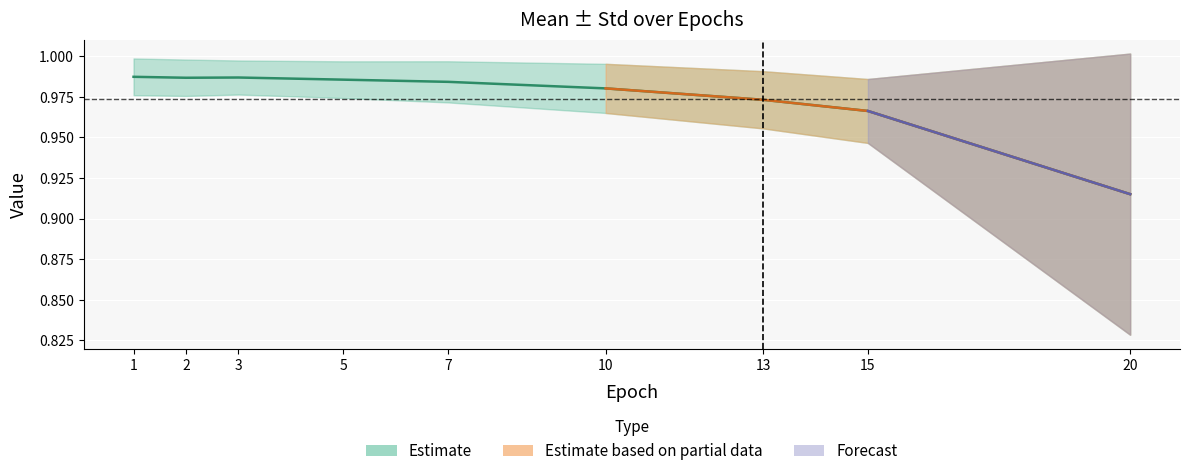

What is the difference between the maximum and minimum values?

0.1